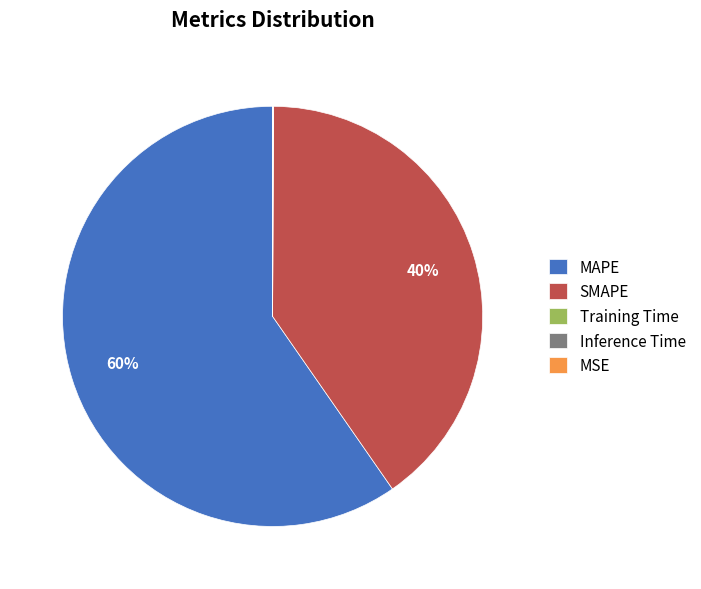

Approximately how many times larger is the value at MAPE compared to SMAPE?

1.5